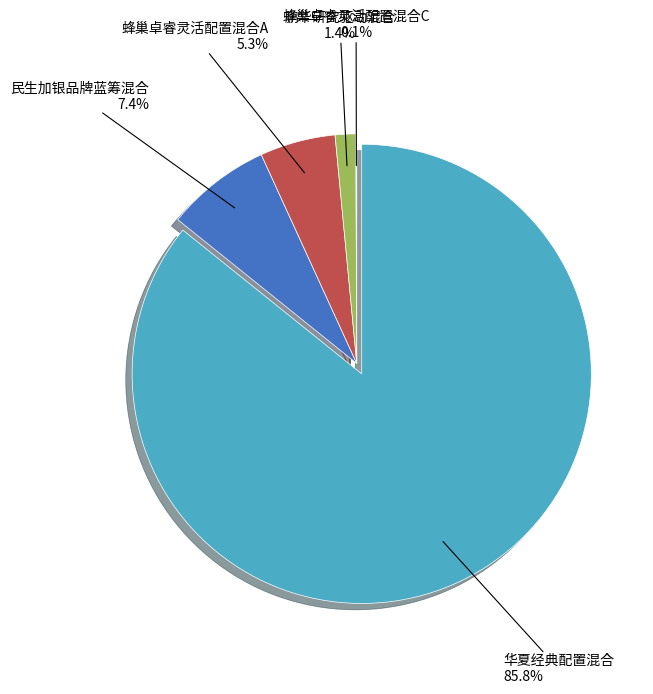

To the nearest percent, what is the combined percentage of 蜂巢卓睿灵活配置混合C and 民生加银品牌蓝筹混合?

7%